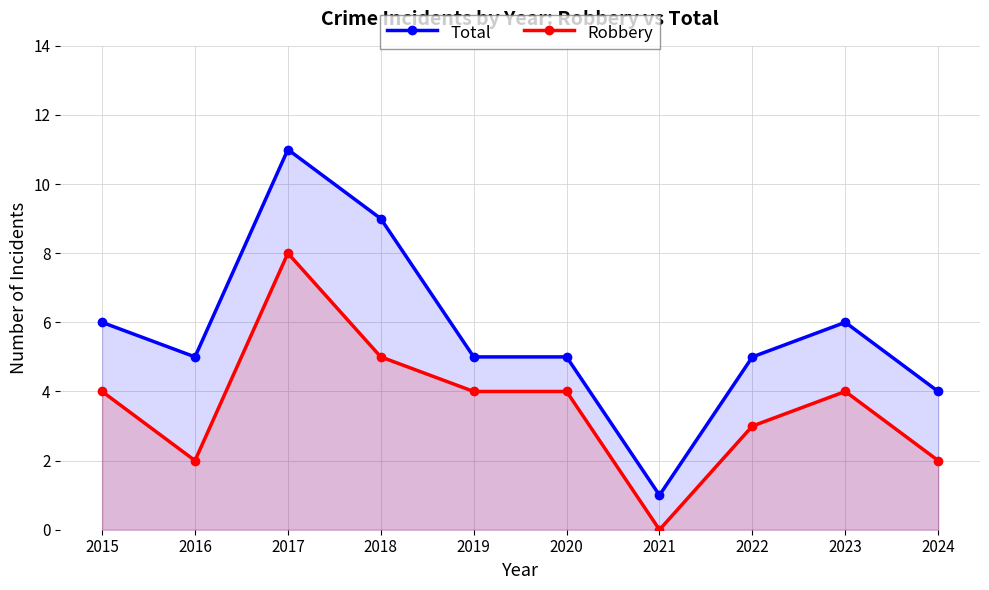

Which series has the largest range (max minus min)?

Total